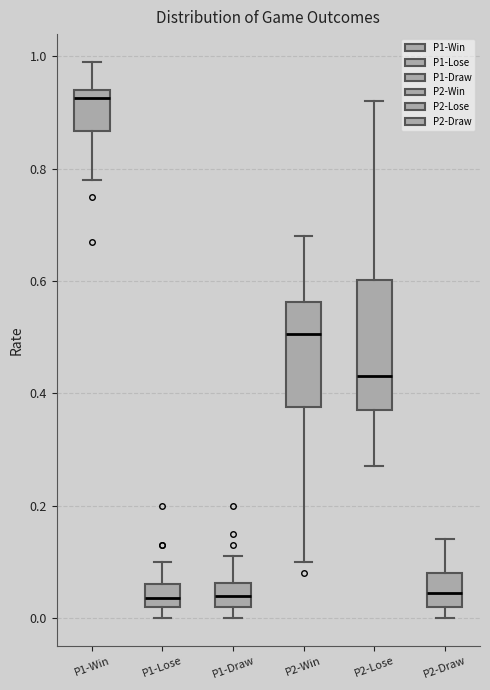

Which box's median line is the highest?

P1-Win